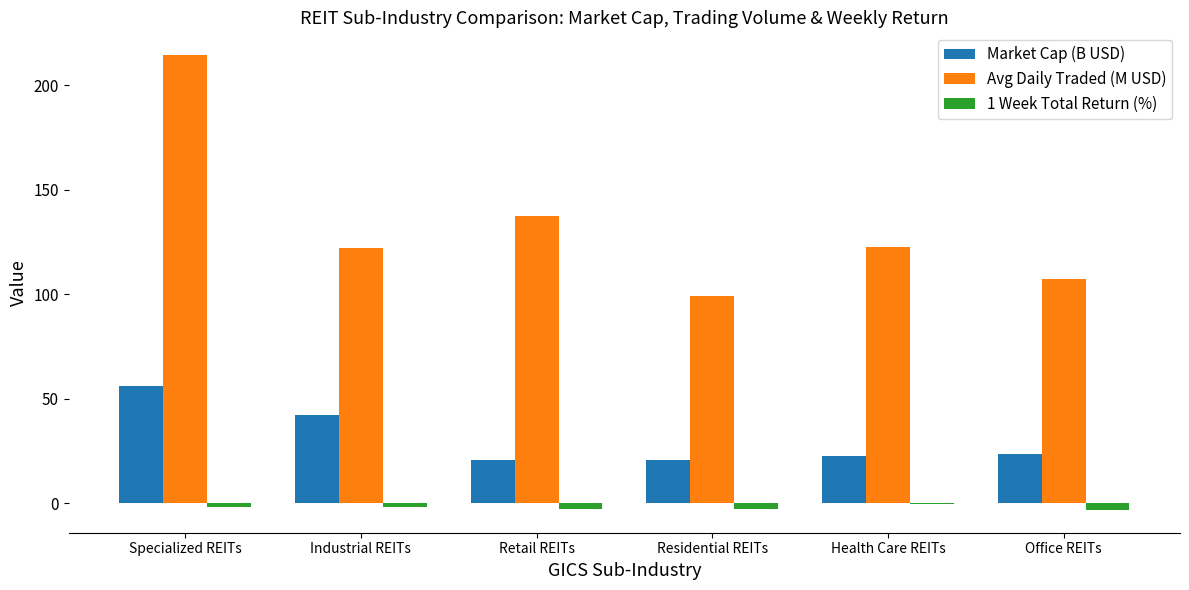

At which label is Avg Daily Traded (M USD) closest to 156?

Retail REITs